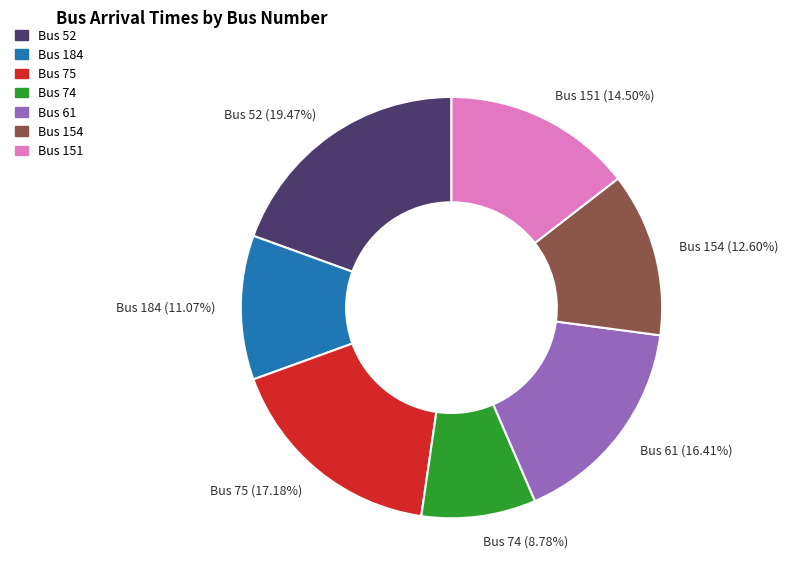

Which category has the smallest portion of the pie?

Bus 74 (8.78%)